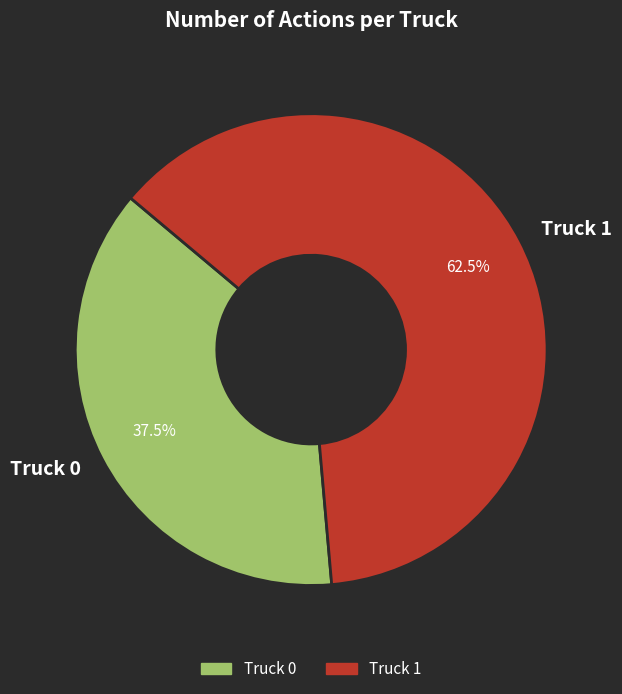

To the nearest percent, what is the difference between the largest and smallest slice percentages?

25%